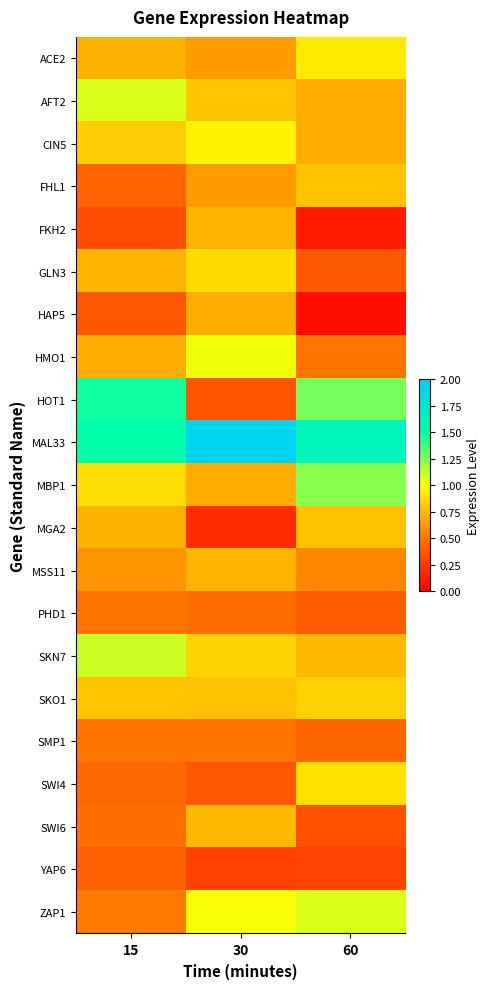

Which has a higher value, 60 or 30?

60